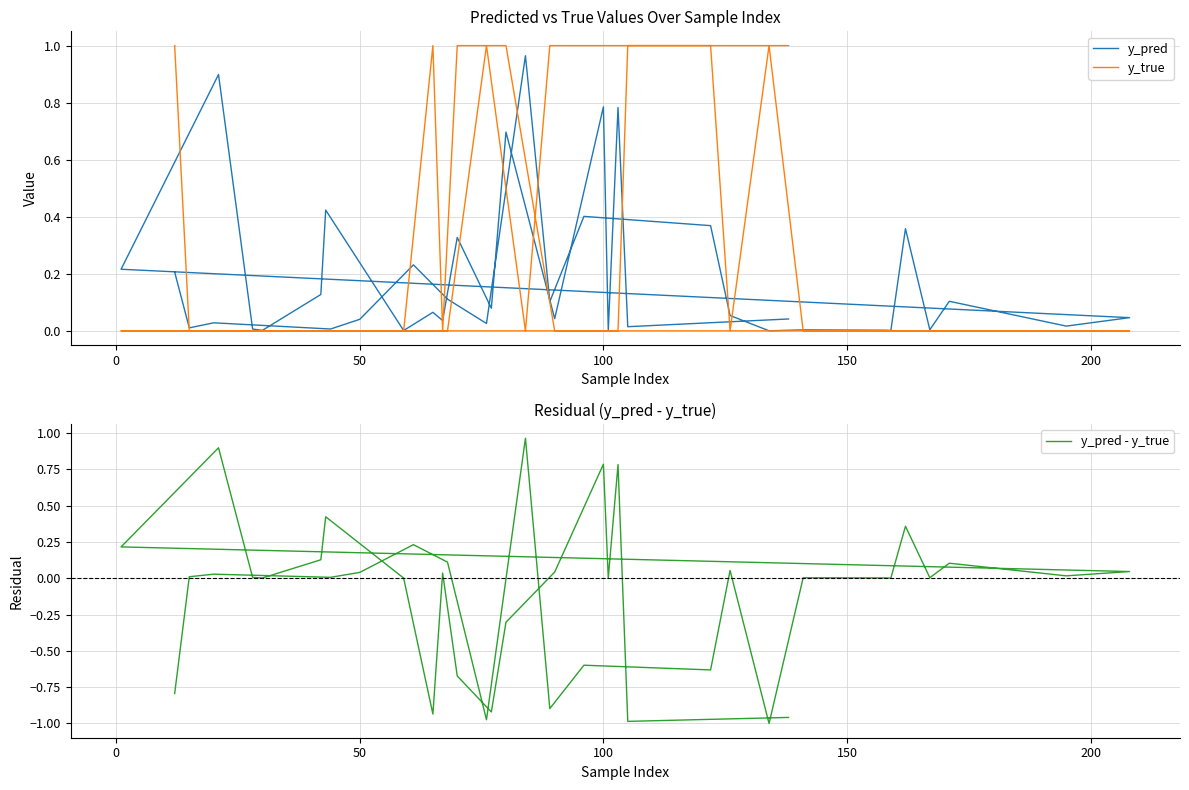

What are all the series names shown in the legend?

y_pred, y_true, y_pred - y_true